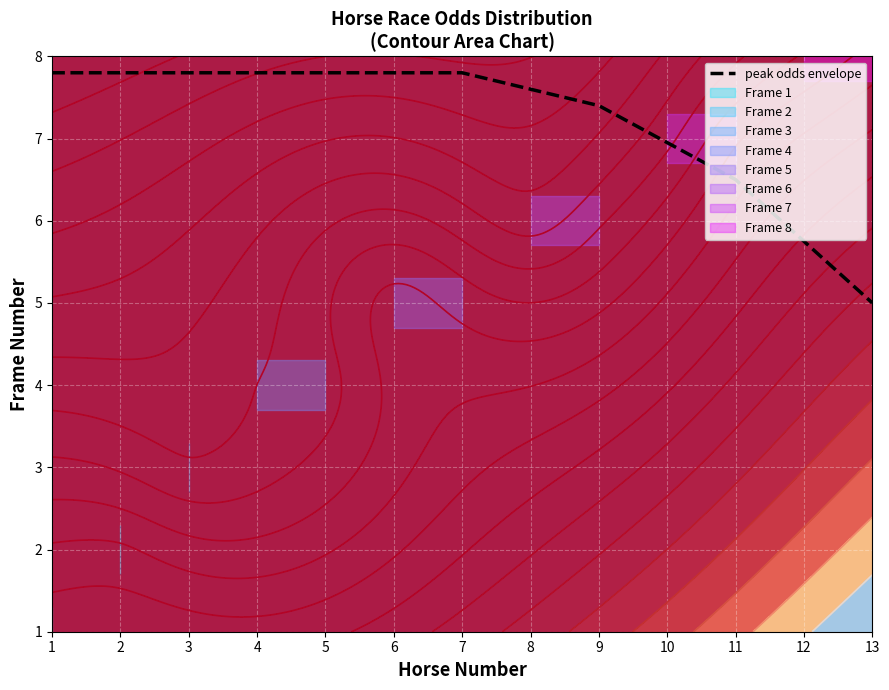

What is the greatest value displayed?

7.8